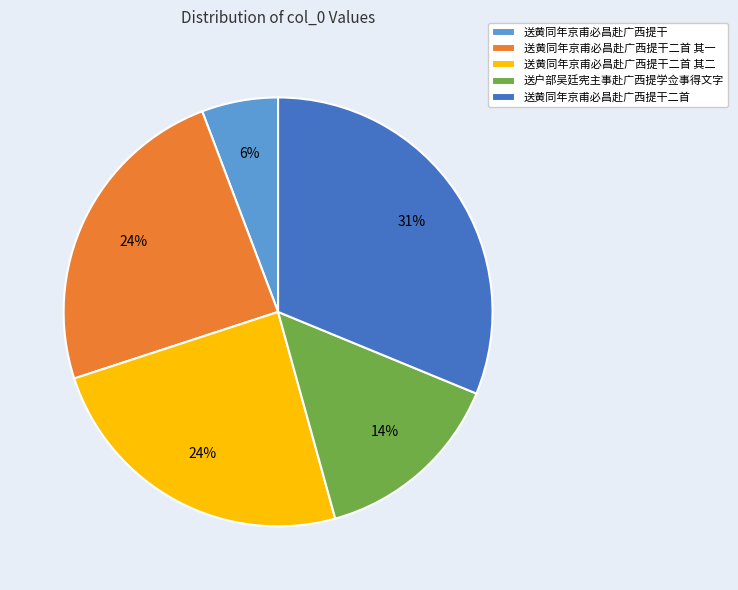

To the nearest percent, what is the average slice percentage?

20%